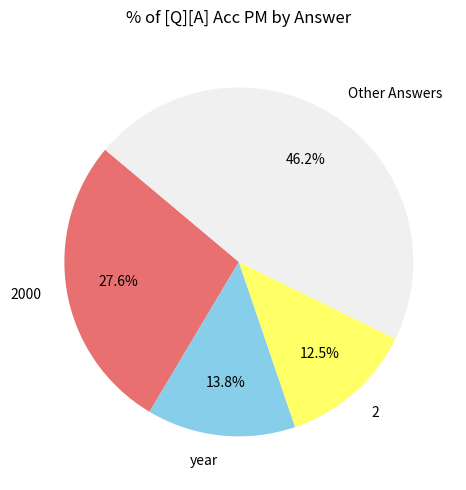

Between 2 and year, which is larger?

year